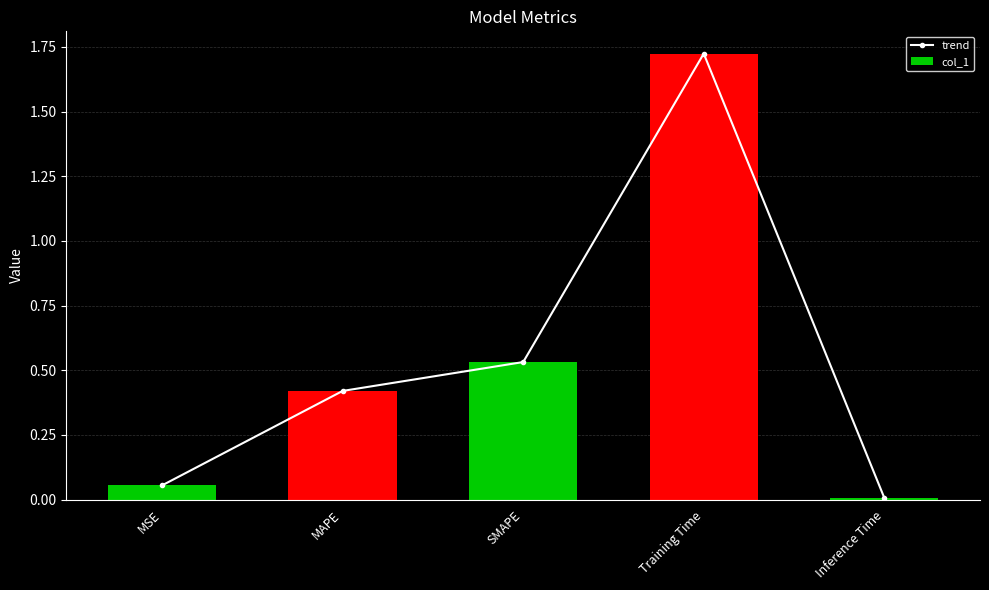

Which label corresponds to the smallest value in the chart?

Inference Time